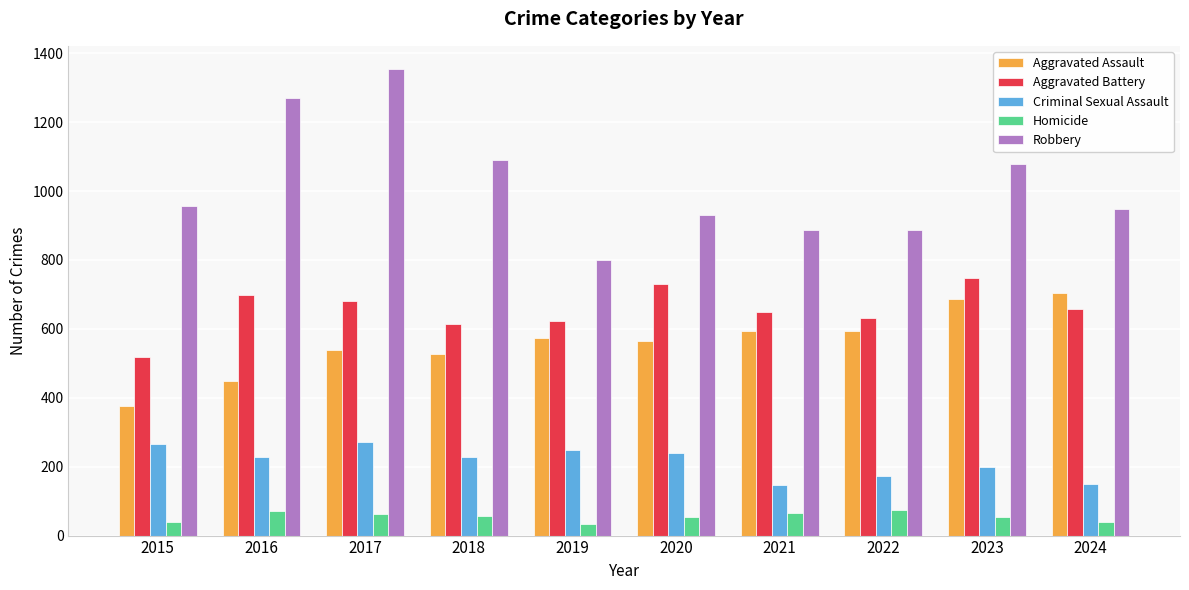

What is the total value across all series at 2016?

2718